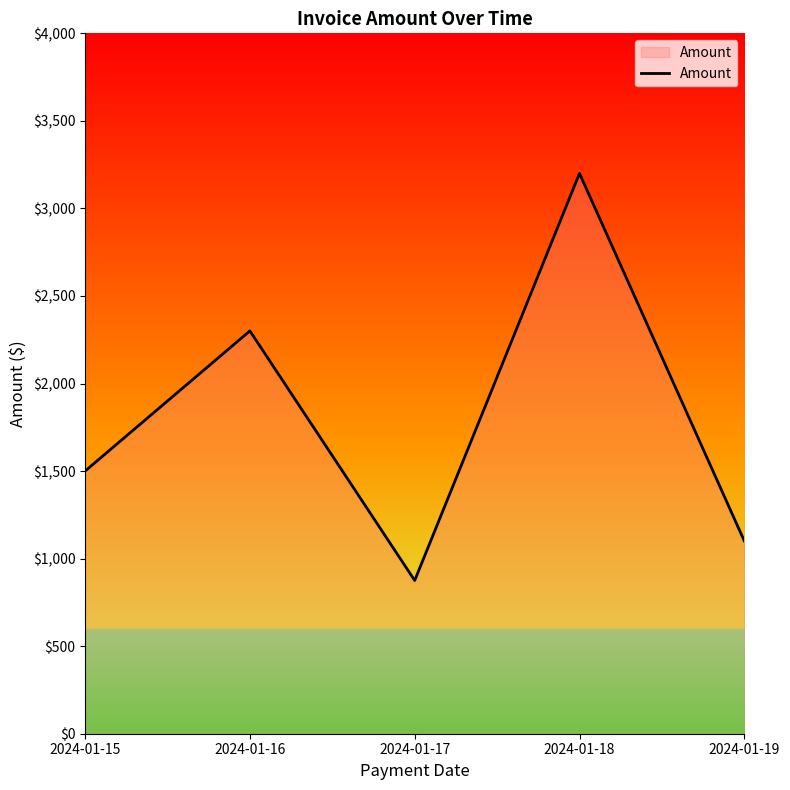

What is the average value?

1795.3